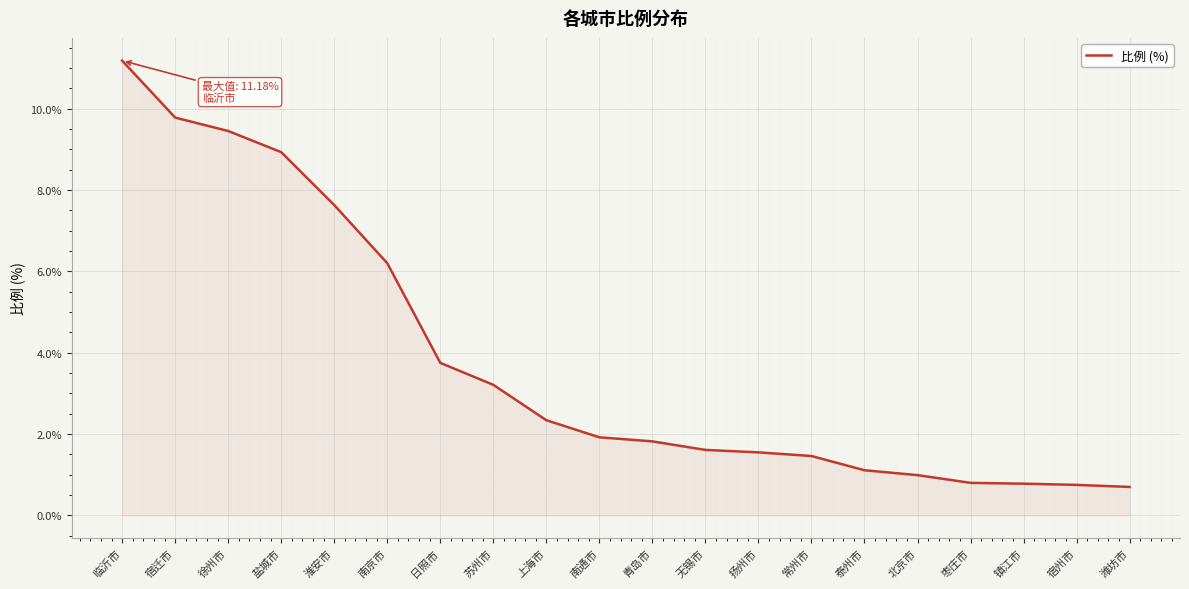

Which category has the highest value across all series?

临沂市